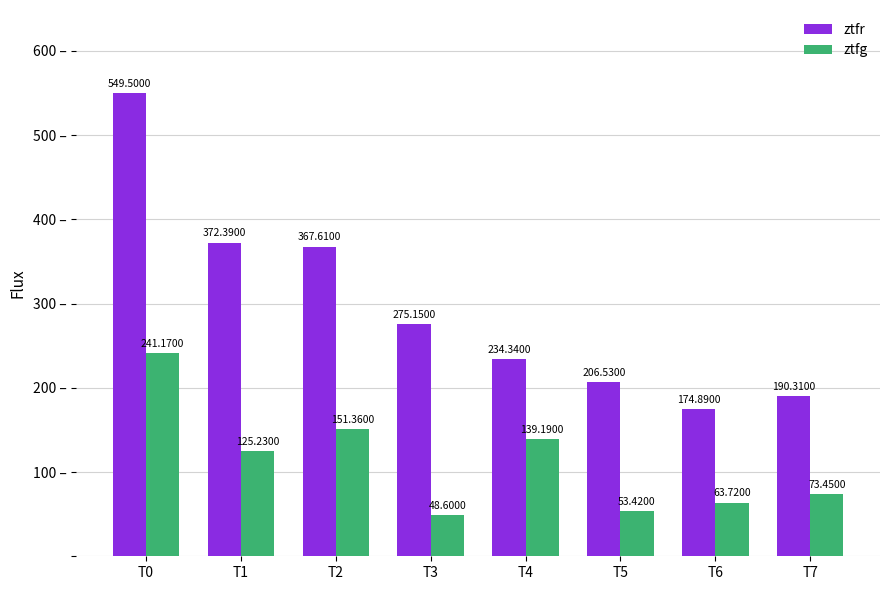

List the labels in order of ztfg value, smallest first.

T3, T5, T6, T7, T1, T4, T2, T0